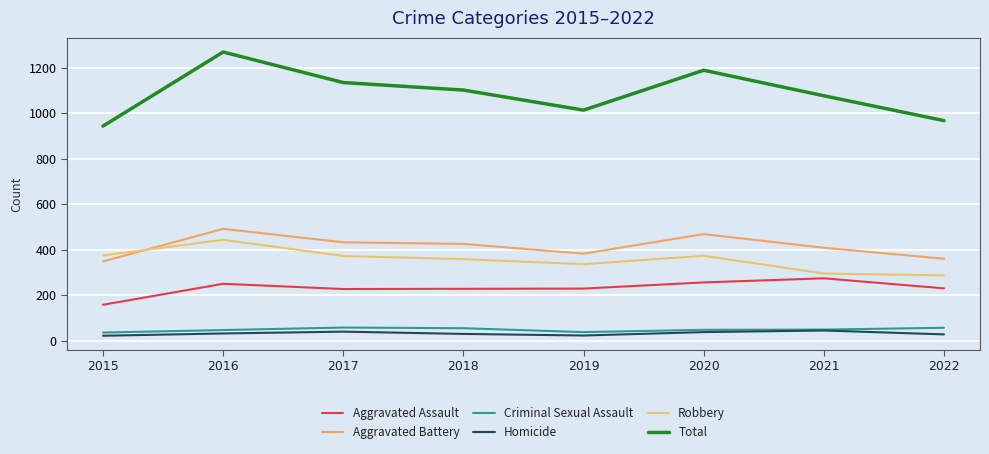

Is this an area chart (filled region under the line)?

No